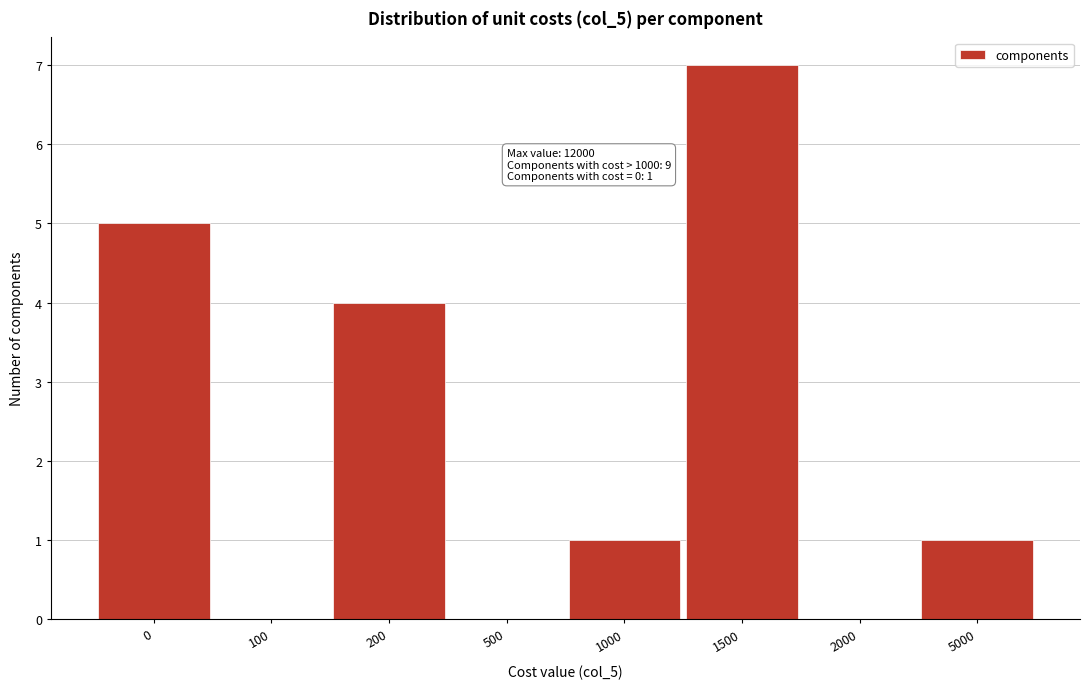

Reading left to right, what are all the values shown in this chart?

0=5	100=0	200=4	500=0	1000=1	1500=7	2000=0	5000=1